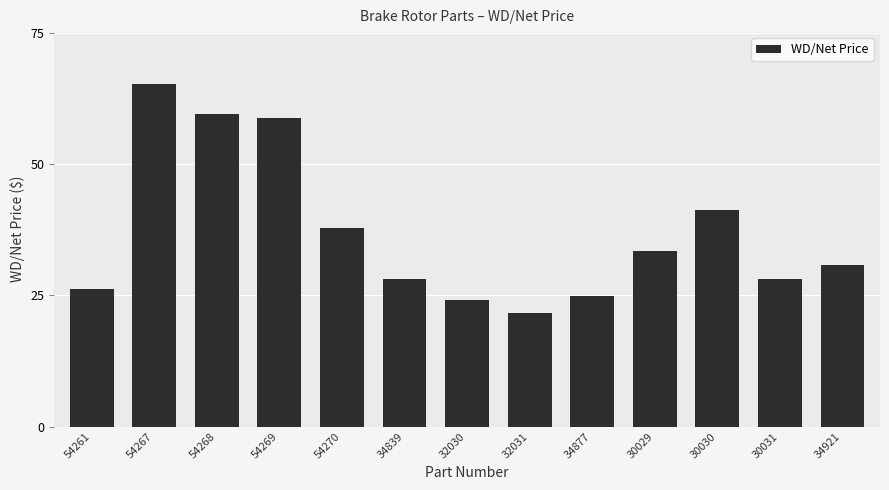

How many values are below 30?

6